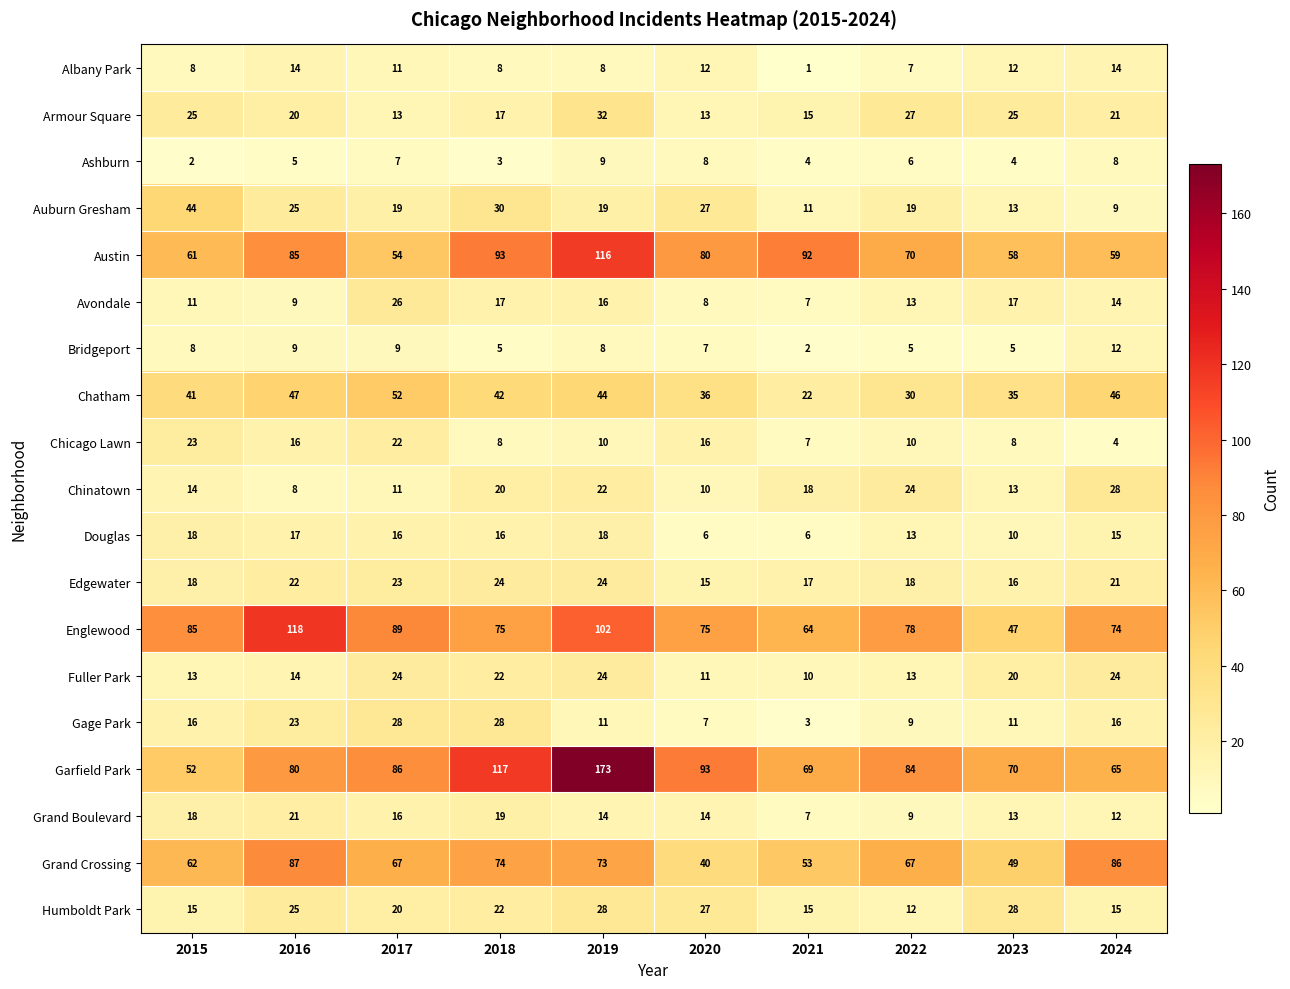

What is the highest value of the Austin series?

116